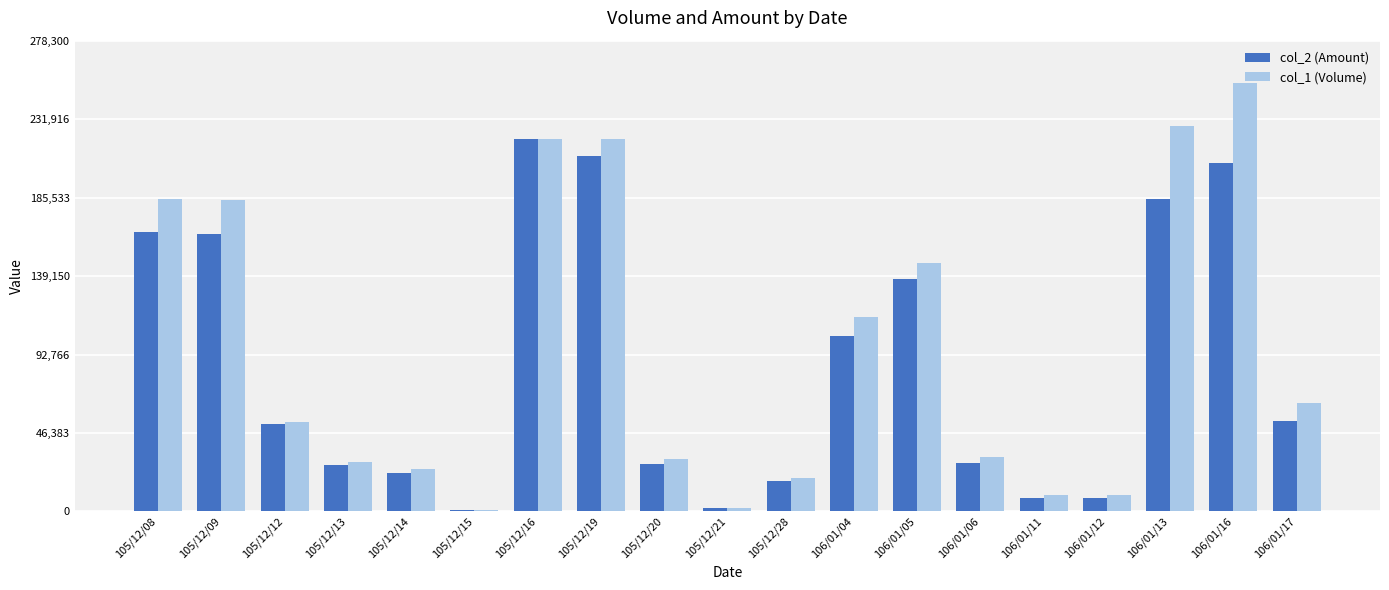

What position from the left is 106/01/16?

18